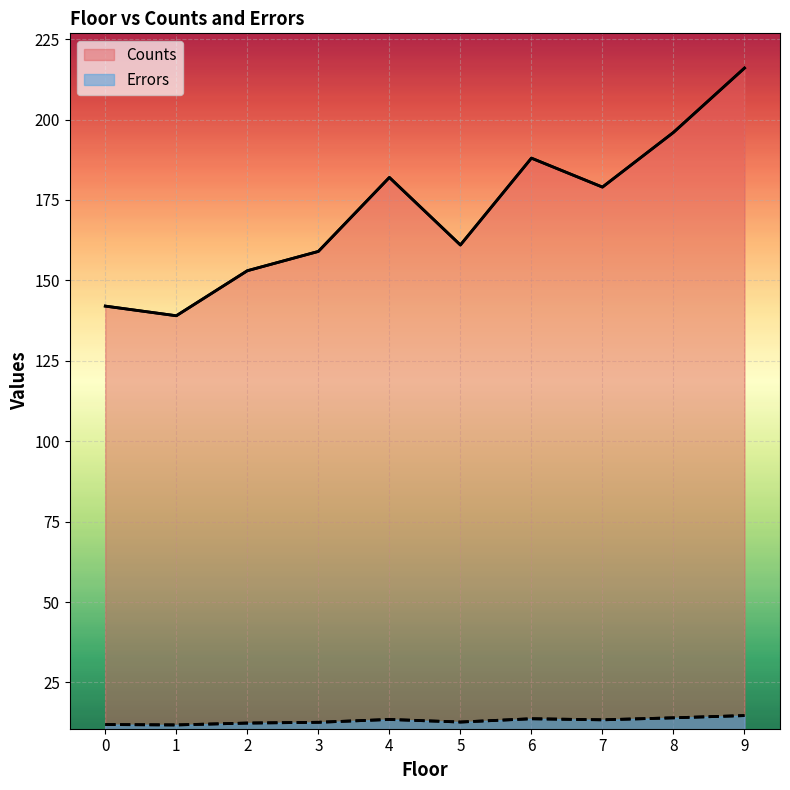

The Counts series shows 159.0 at 3. True or false?

True